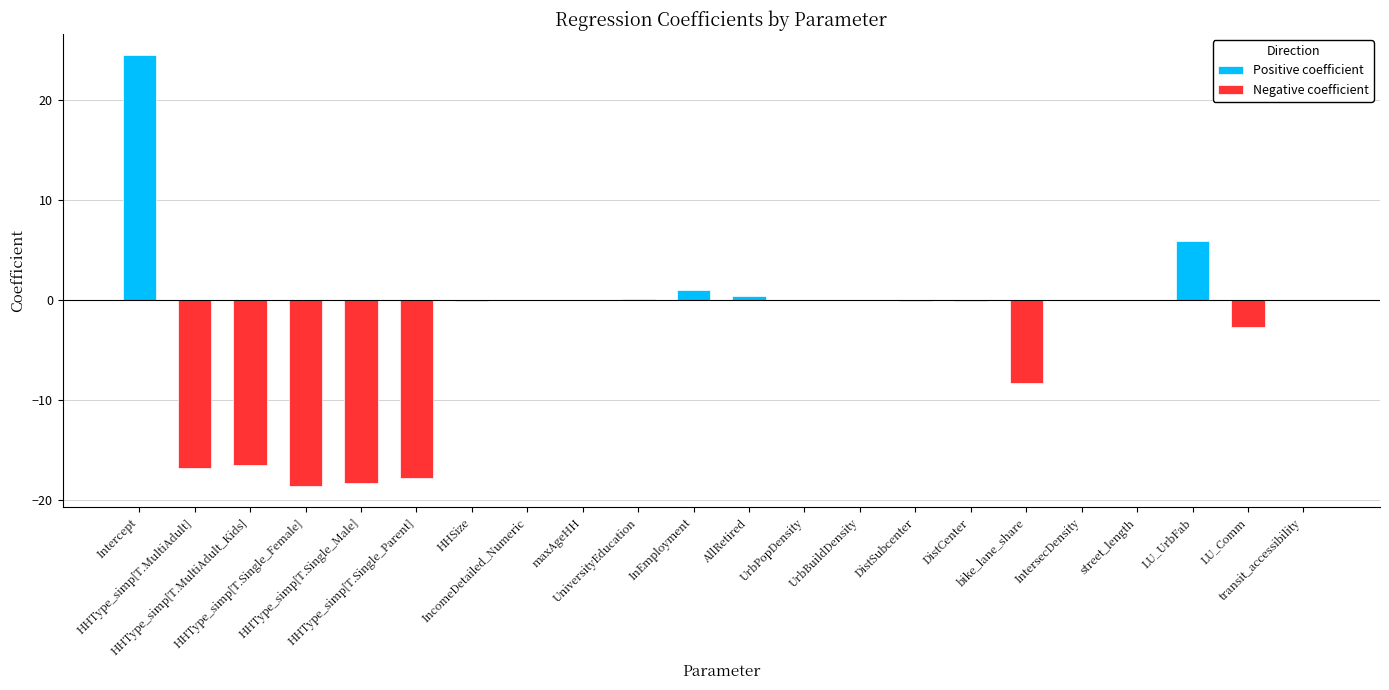

At which label is positive closest to 12?

LU_UrbFab